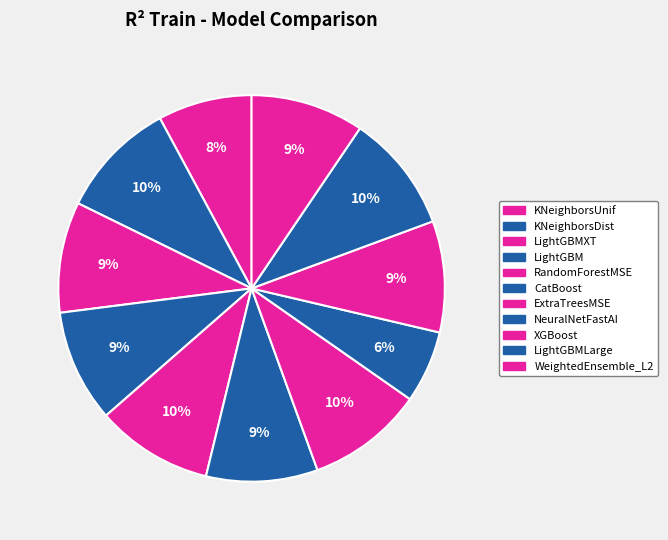

Count the number of slices in the pie.

11